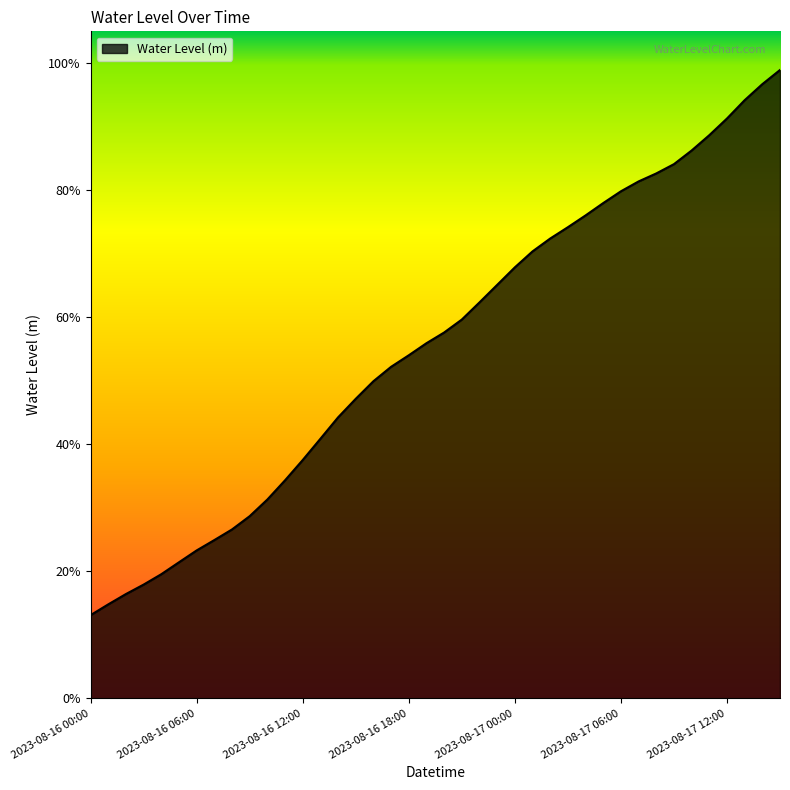

Reading left to right, transcribe all the data shown in this chart.

0.1	0.1	0.2	0.2	0.2	0.2	0.2	0.2	0.3	0.3	0.3	0.3	0.4	0.4	0.4	0.5	0.5	0.5	0.5	0.6	0.6	0.6	0.6	0.7	0.7	0.7	0.7	0.7	0.8	0.8	0.8	0.8	0.8	0.8	0.9	0.9	0.9	0.9	1.0	1.0